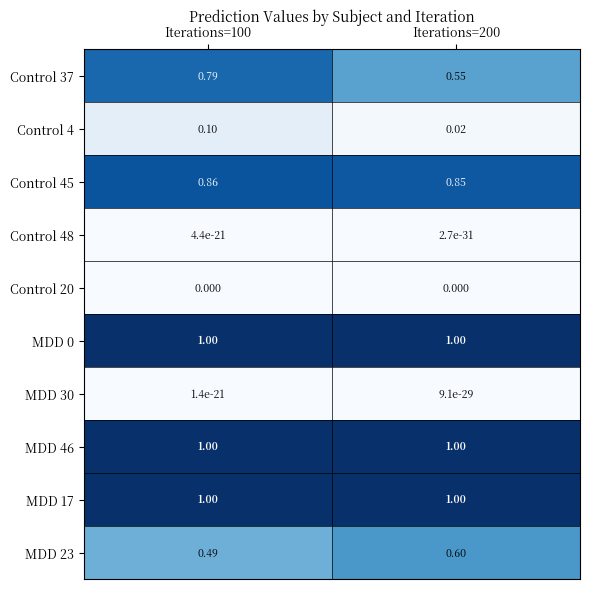

Is the value of Control 4 at Iterations=100 greater than the value of Control 48 at Iterations=200?

Yes